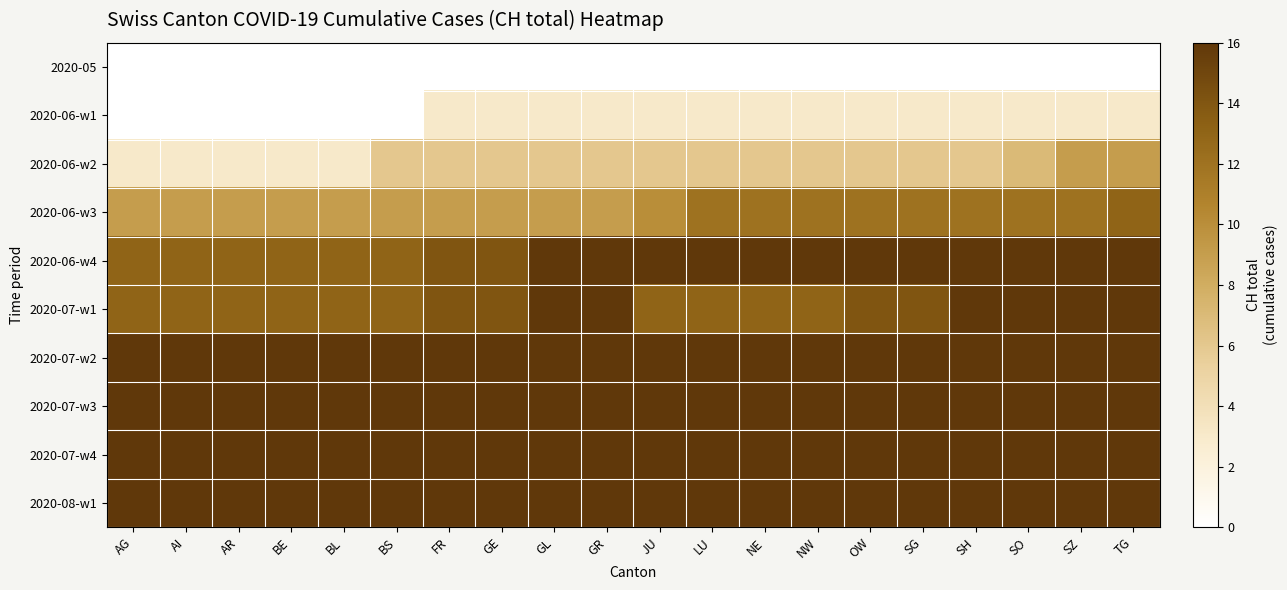

Count the number of data series in this chart.

10